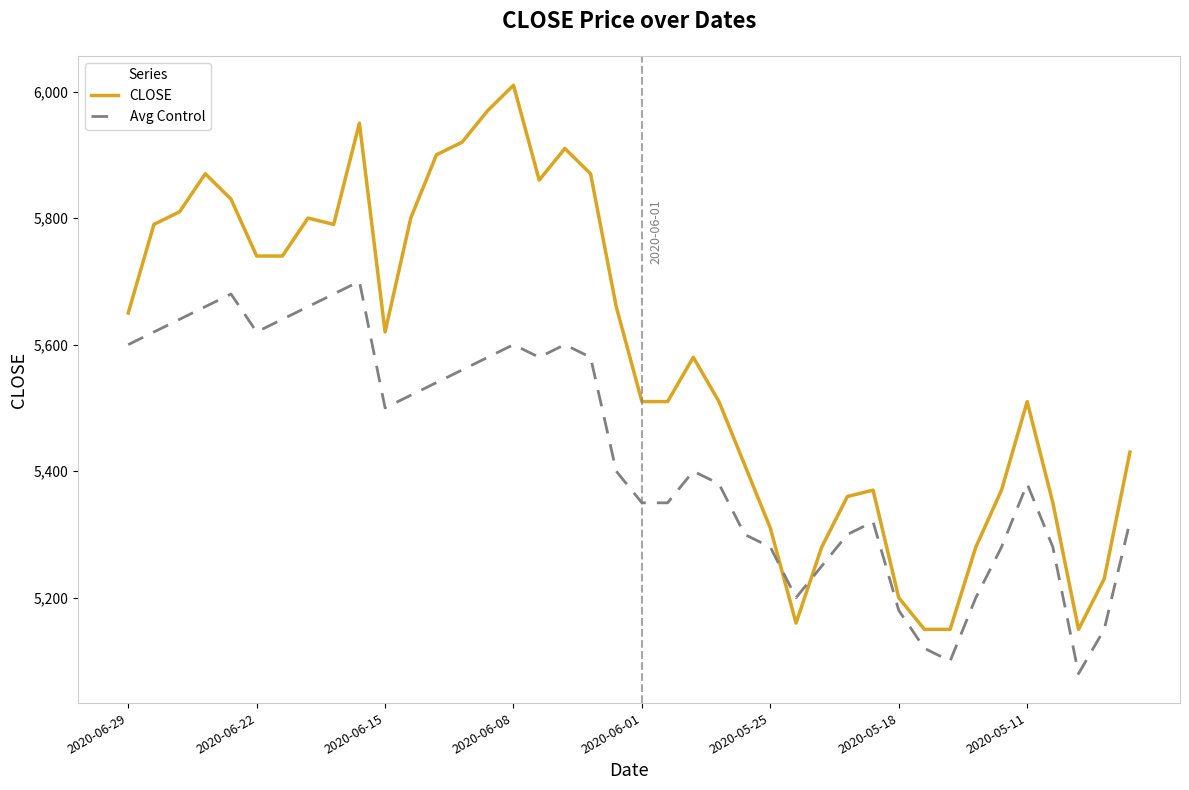

What is the highest value of the CLOSE series?

6010